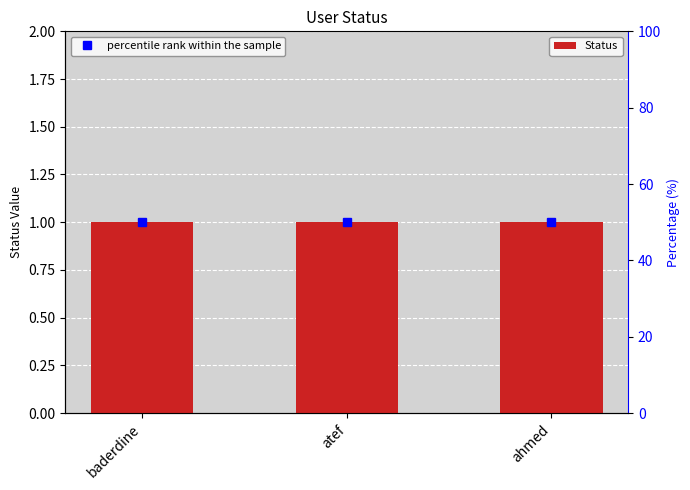

At which label is percentile rank within the sample closest to 50?

baderdine